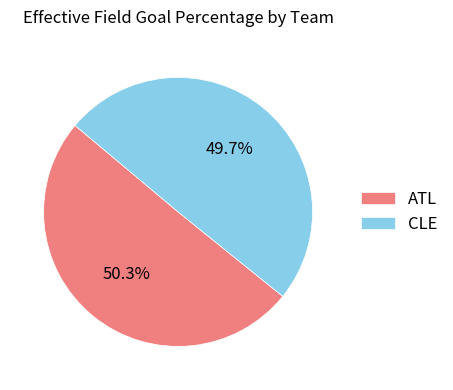

To the nearest percent, what portion does ATL represent?

50%